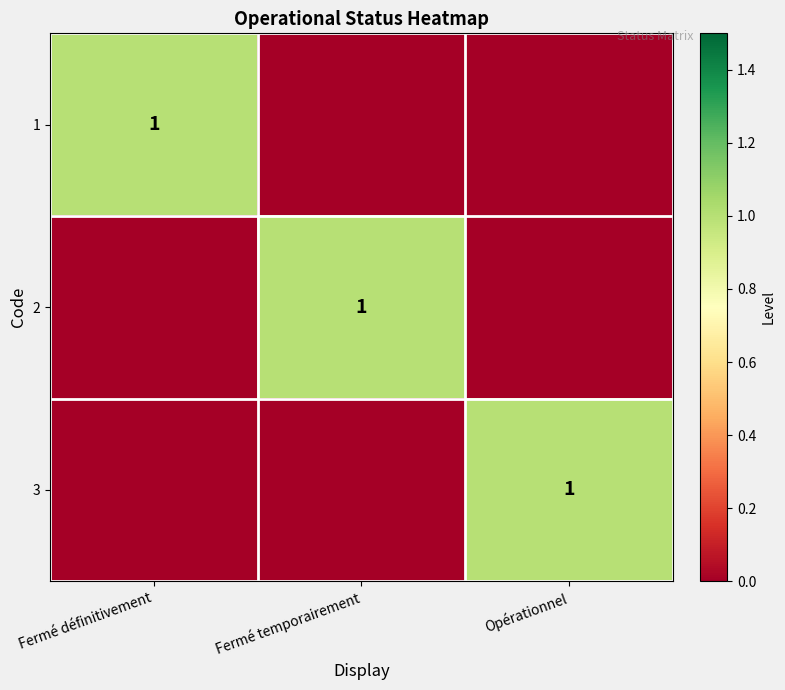

Is it true that 1 equals 1 at Fermé temporairement?

False